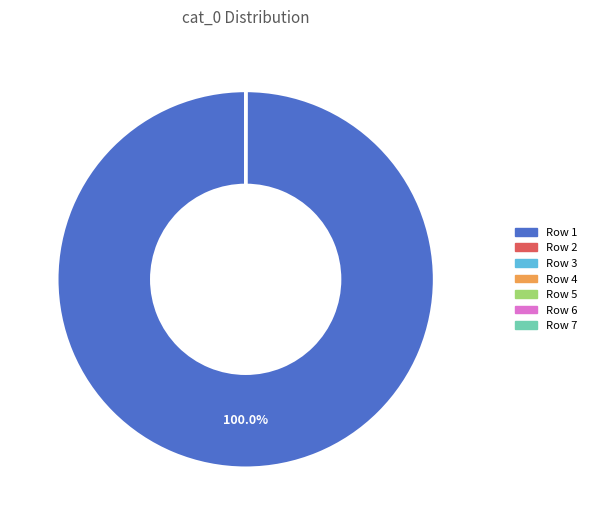

Does any single category account for the majority?

Yes